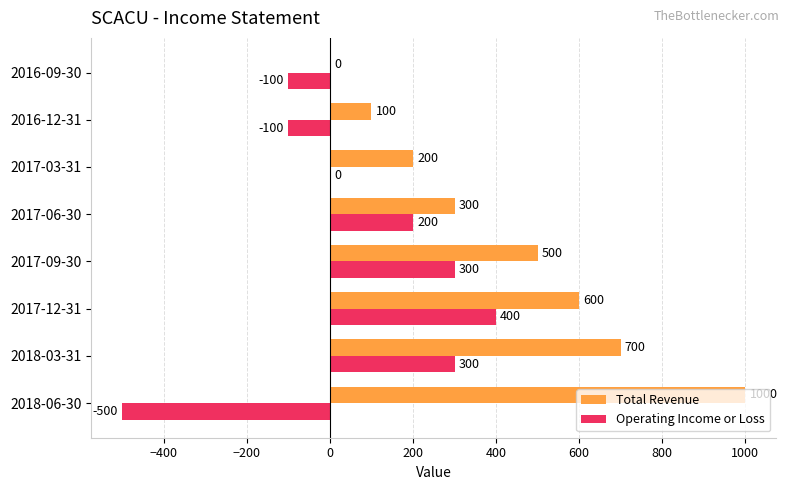

Which category has the highest value across all series?

2018-06-30